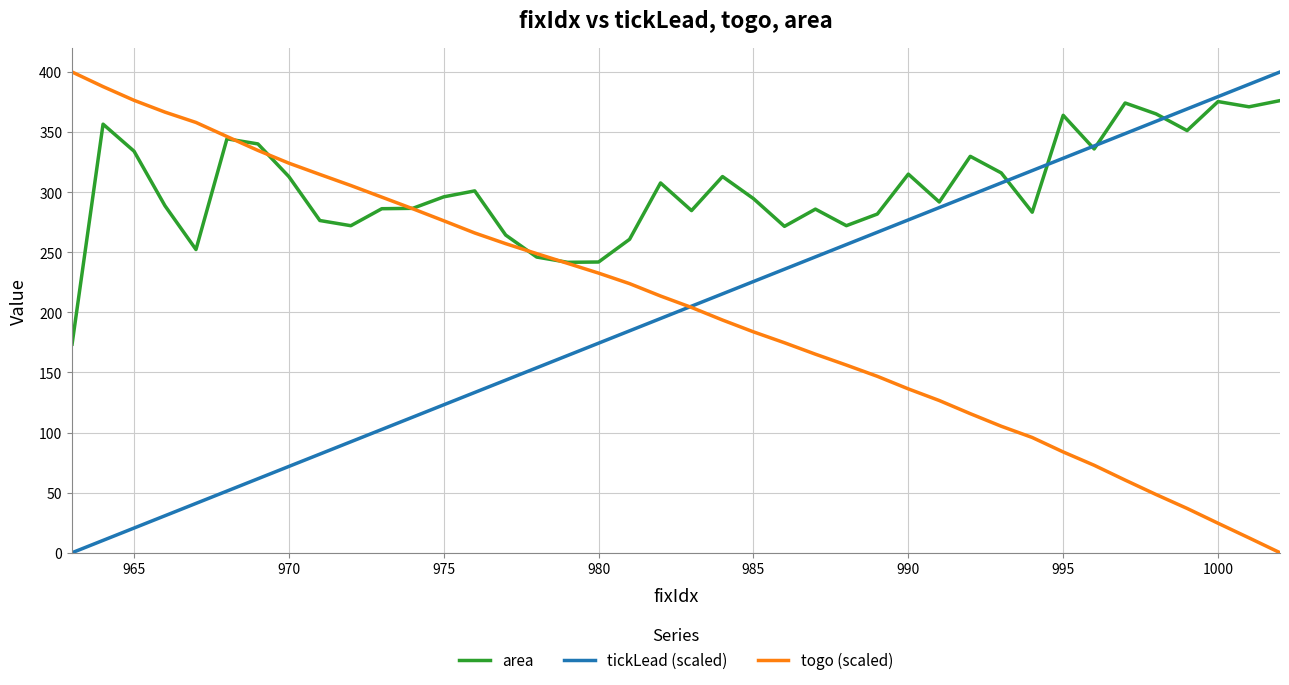

Which series has the largest total across all categories?

area